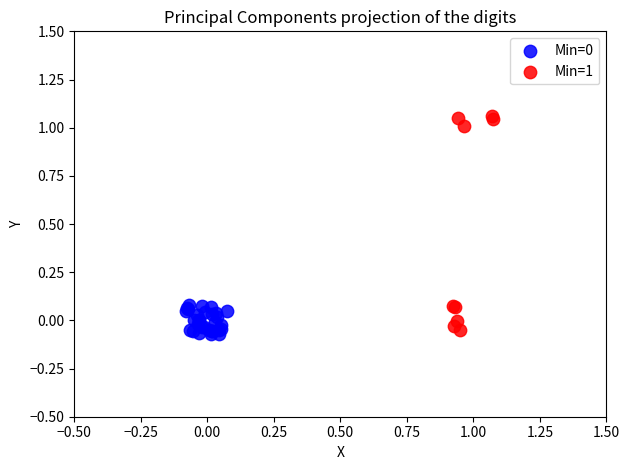

Which series contains the highest Y value?

Min=1